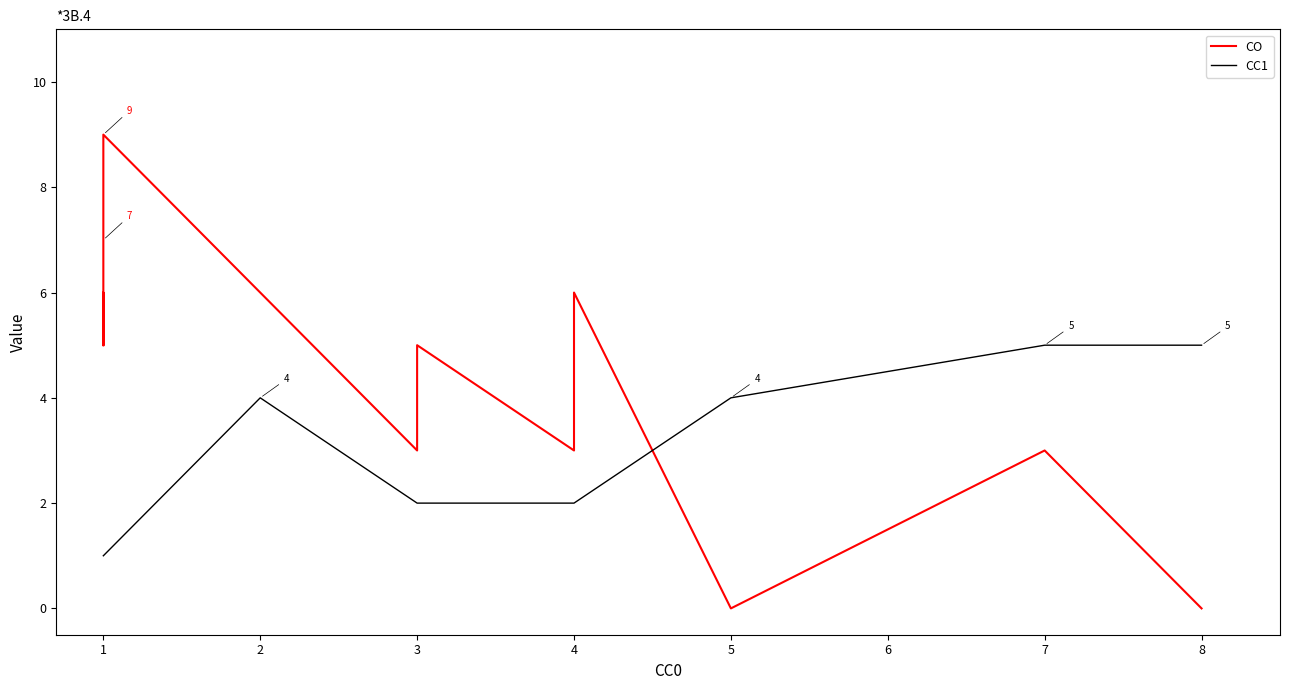

What is the sum of all CC1 values?

31